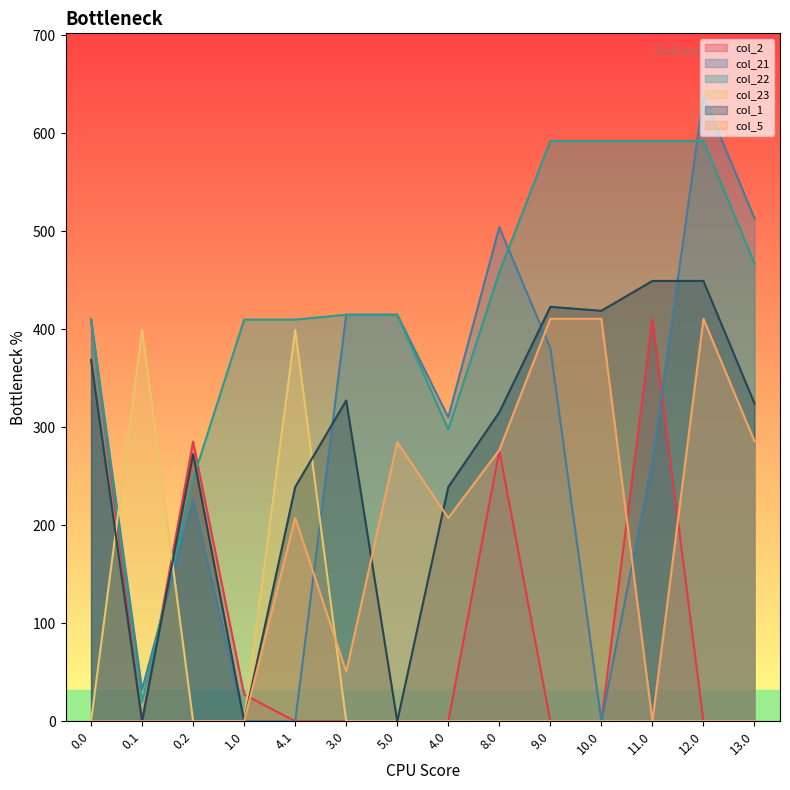

Which category has the highest value across all series?

12.0